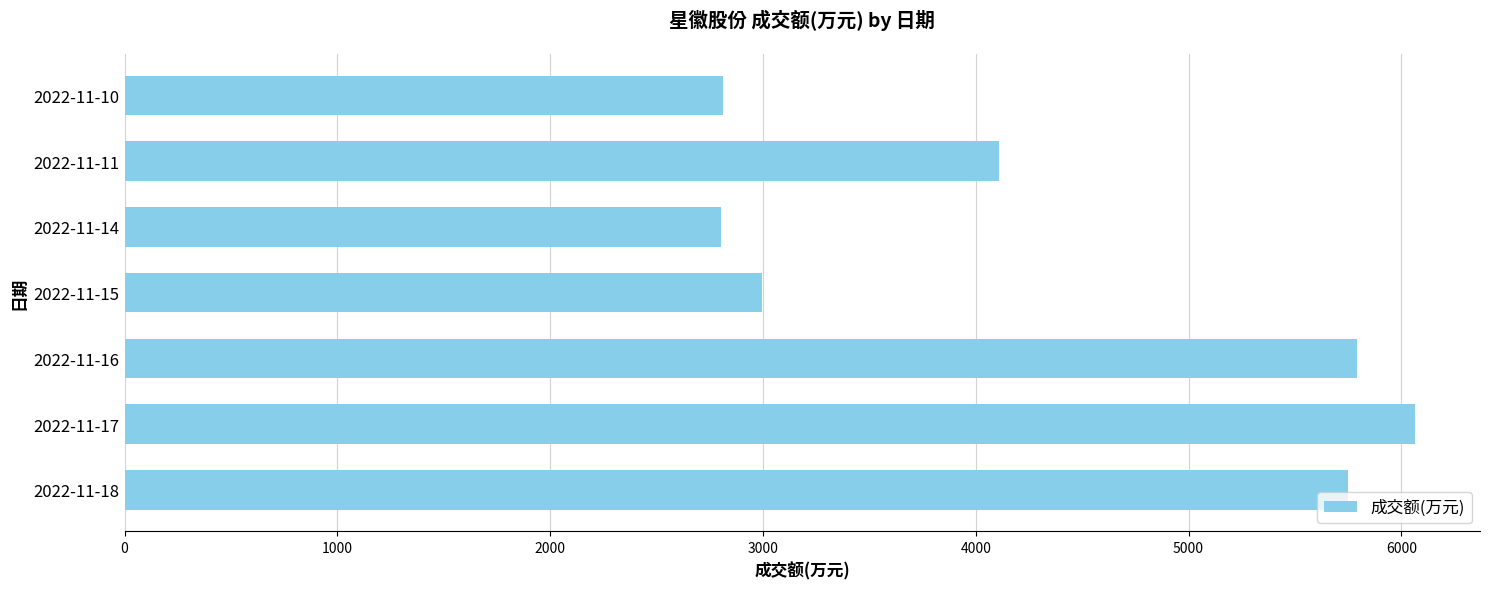

Are the bars grouped side by side (vs. stacked)?

No